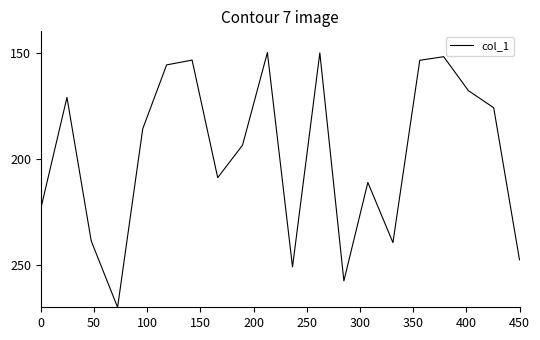

What is the difference between the maximum and minimum values?

120.0